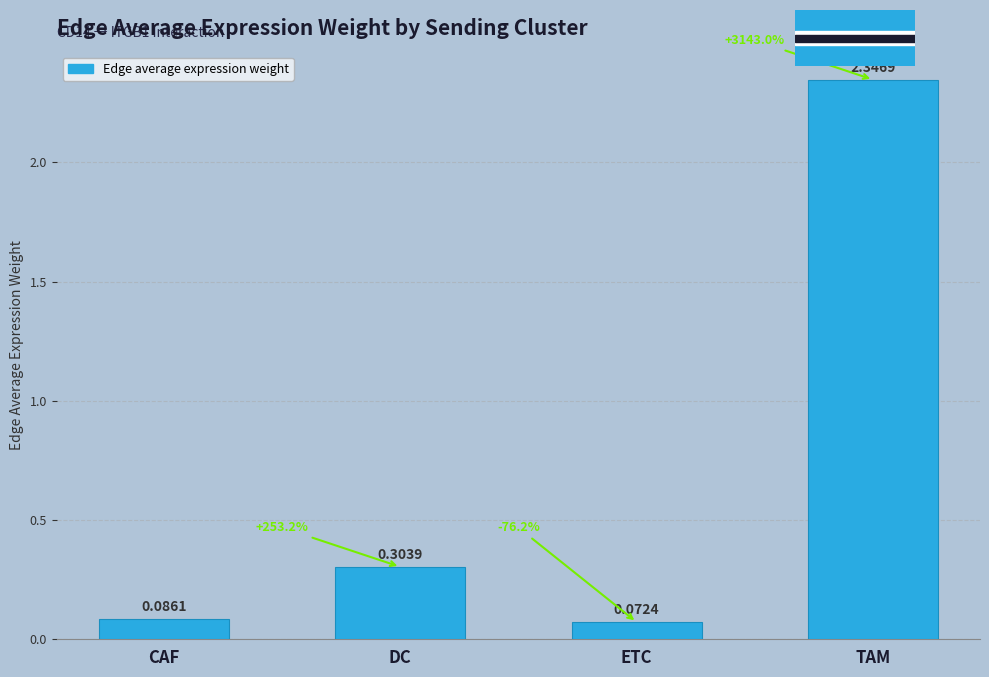

Which has a higher value, CAF or ETC?

CAF